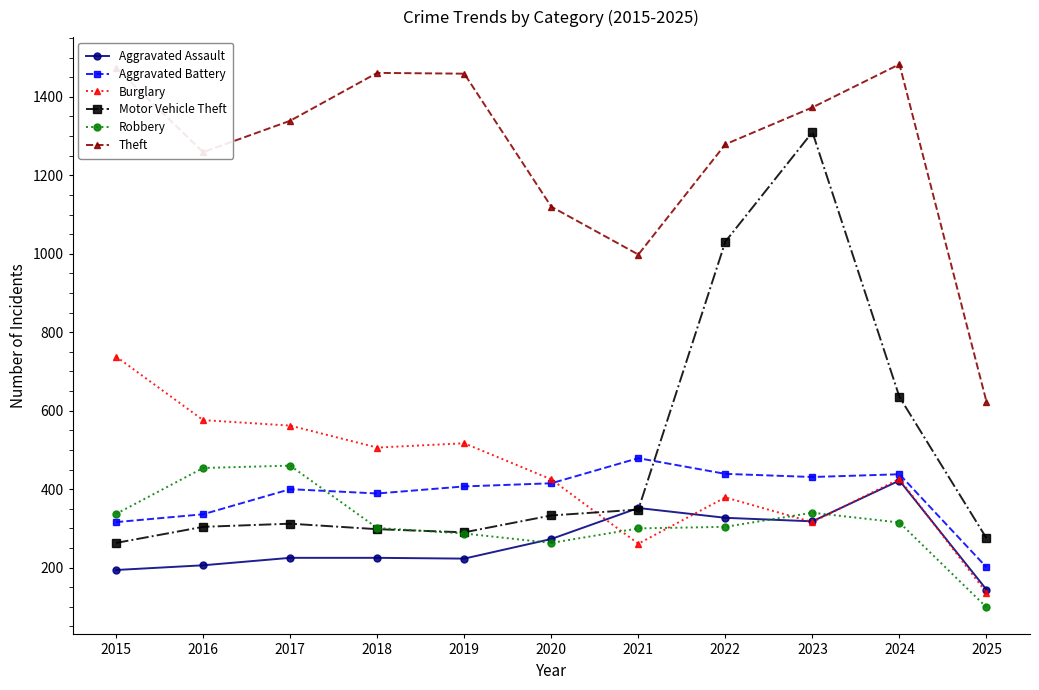

How many interior local peaks does the Theft series have?

2